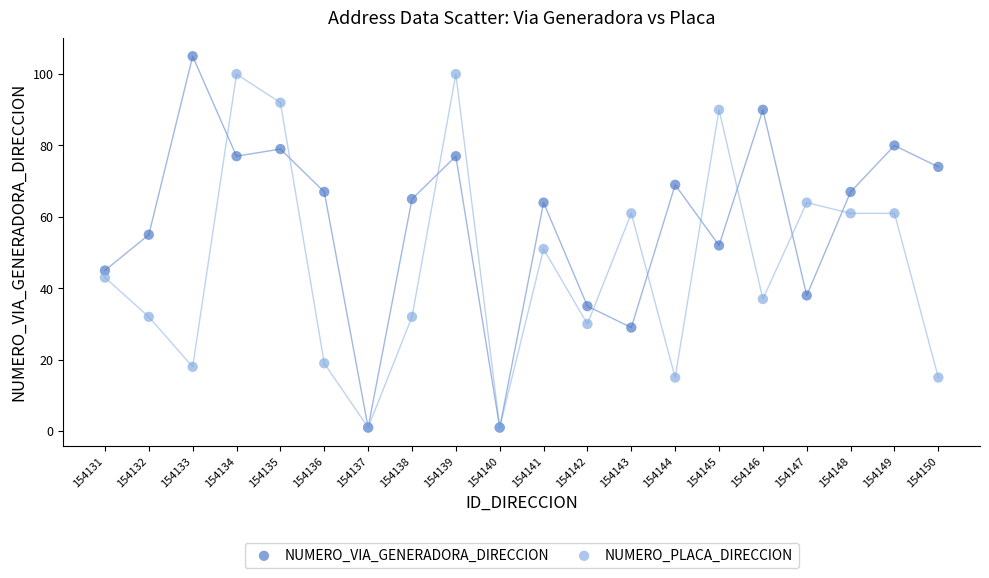

What are all the series names shown in the legend?

NUMERO_VIA_GENERADORA_DIRECCION, NUMERO_PLACA_DIRECCION